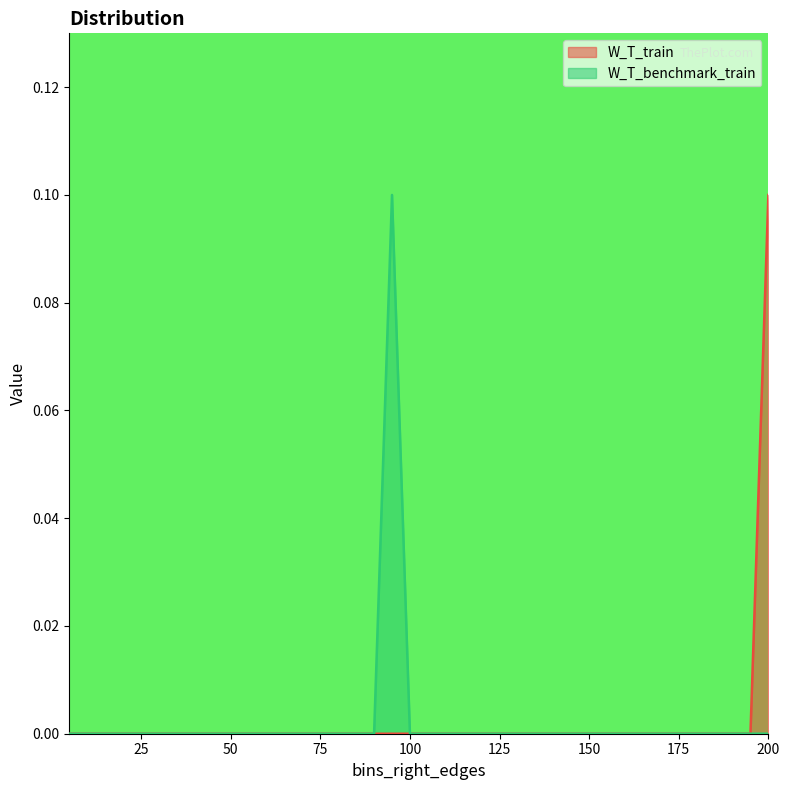

Between 160 and 190, which is larger?

160